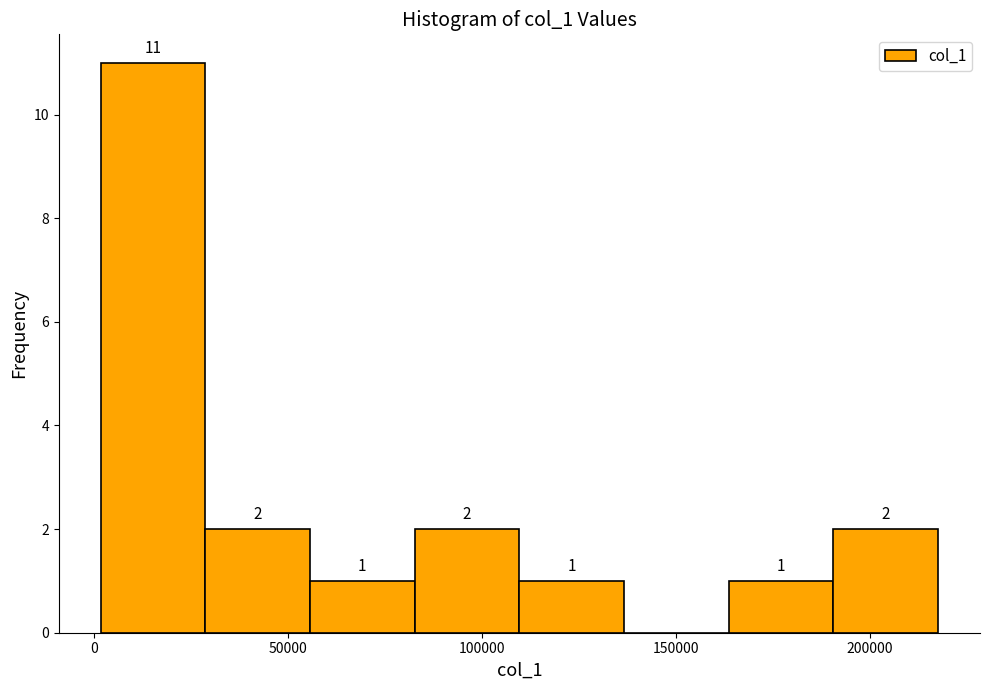

Which range on the x-axis has the tallest bar?

0 to 30000